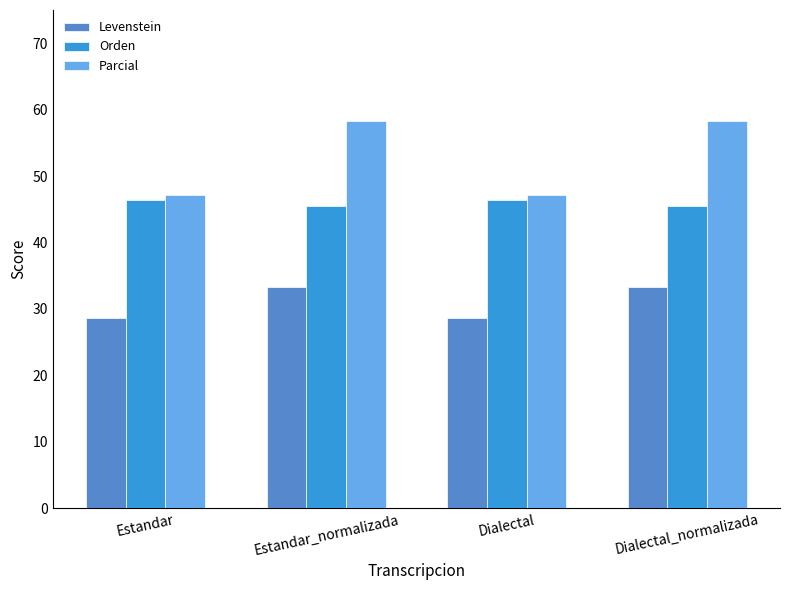

What is the value of the Orden bar at the 2nd from the left?

45.5